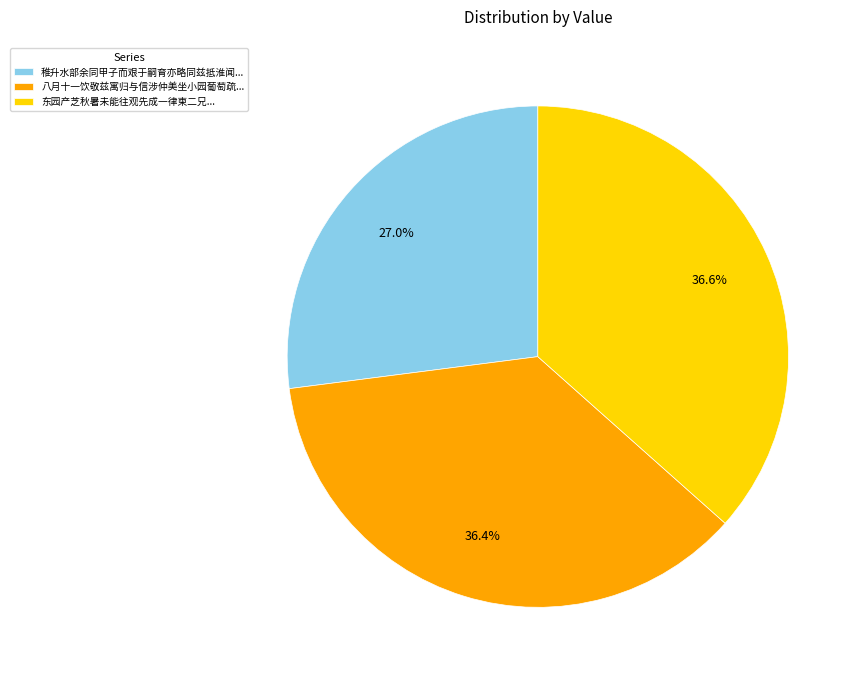

Combined, do 八月十一饮敬兹寓归与信涉仲美坐小园葡萄疏... and 稚升水部余同甲子而艰于嗣育亦略同兹抵淮闻... account for over 50%?

Yes